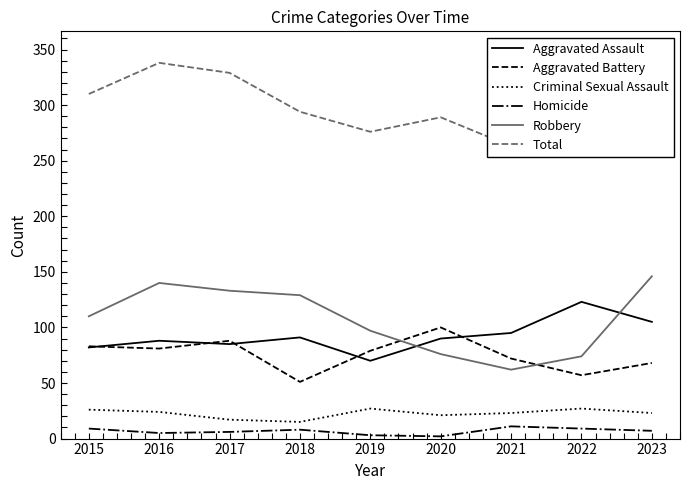

At which label does Aggravated Battery first exceed 79?

2015